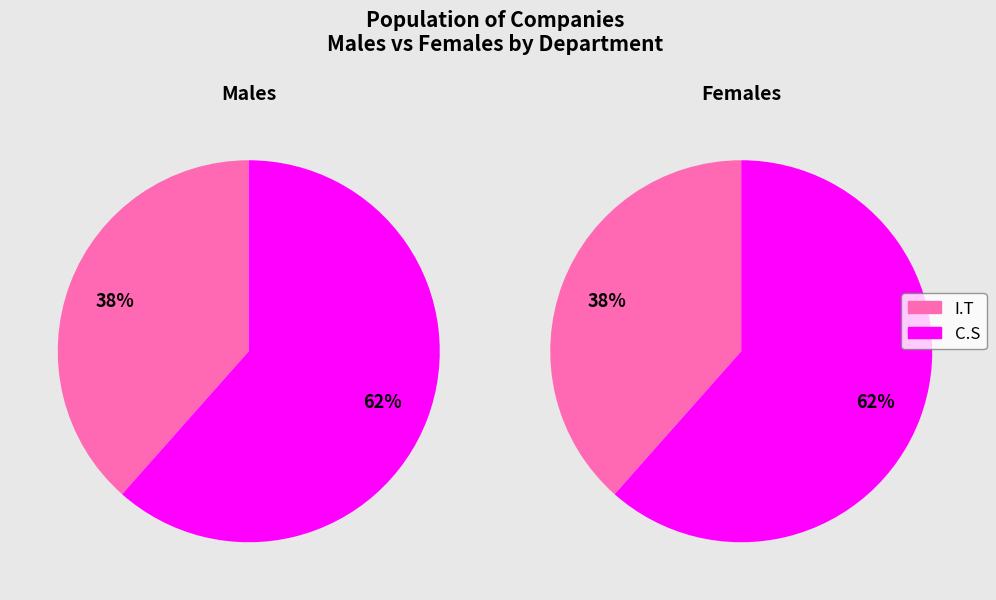

Is there any slice that represents more than half of the pie?

Yes